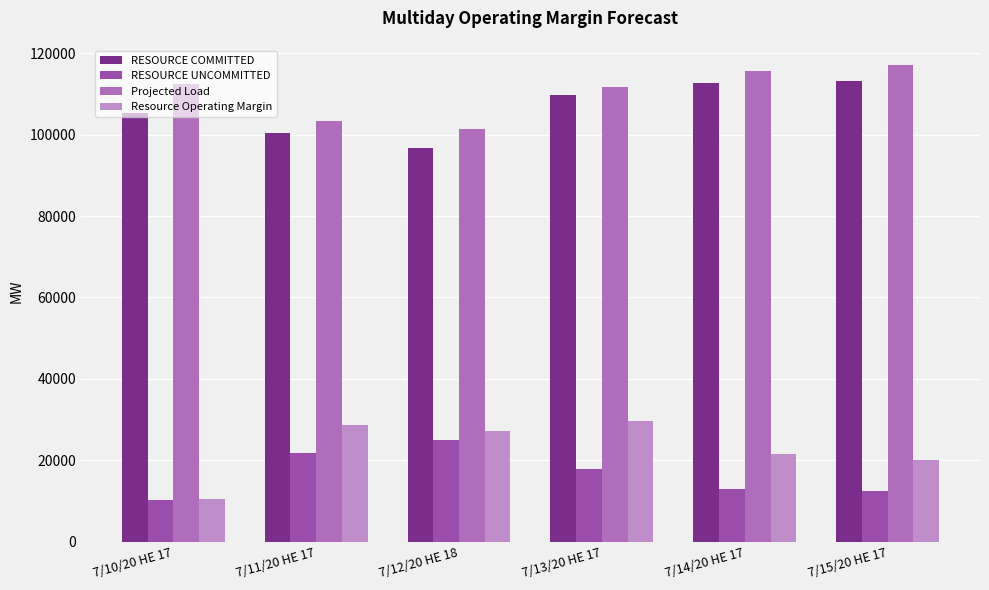

Which series has the largest total across all categories?

Projected Load